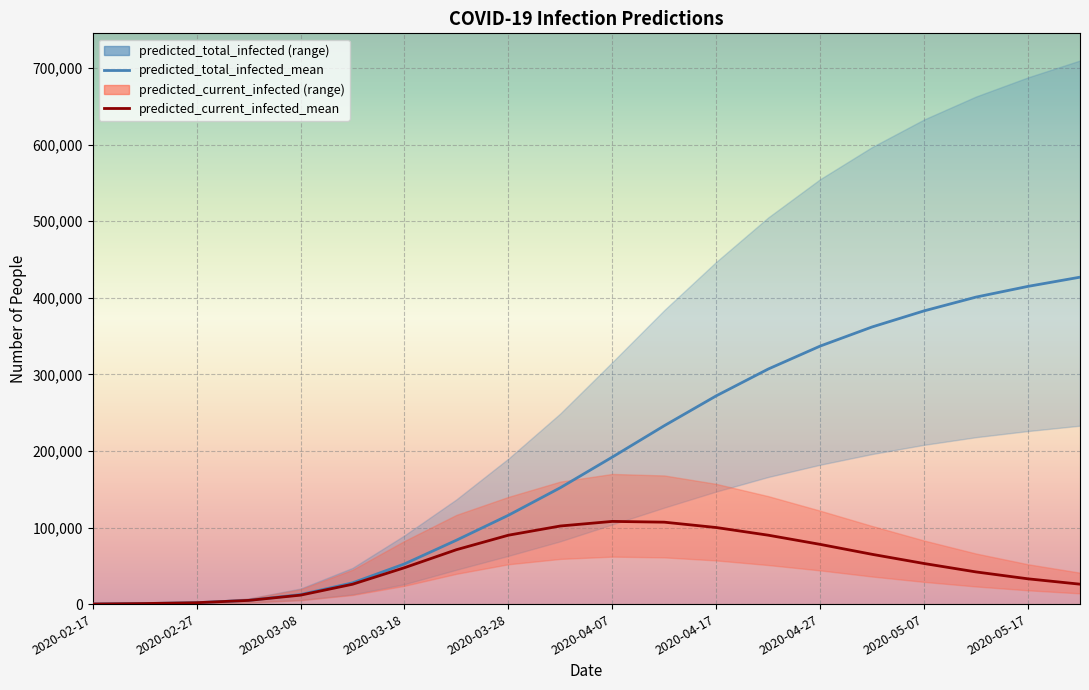

At which label does predicted_total_infected_mean reach its minimum?

2020-02-17